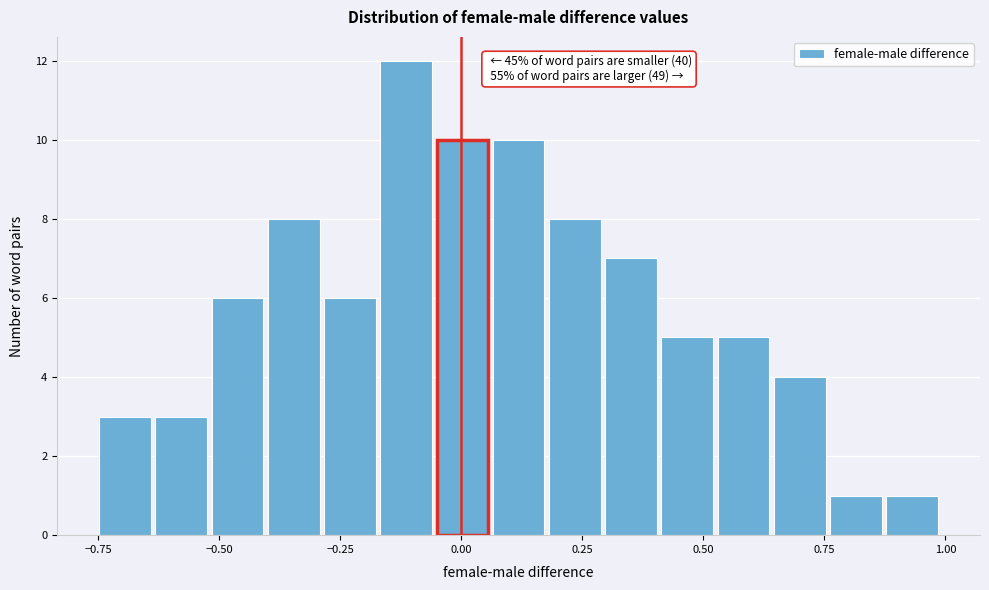

Around what value on the x-axis is the tallest bar? Give the approximate position of its centre, as read against the axis.

-0.10